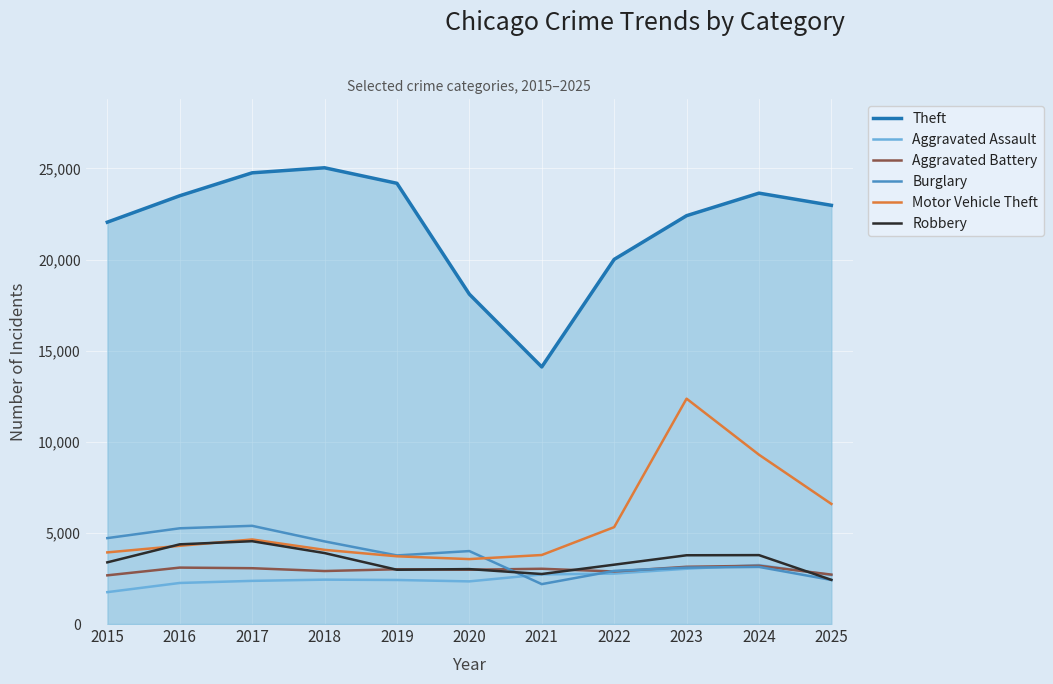

Which label corresponds to the largest value in the chart?

2018